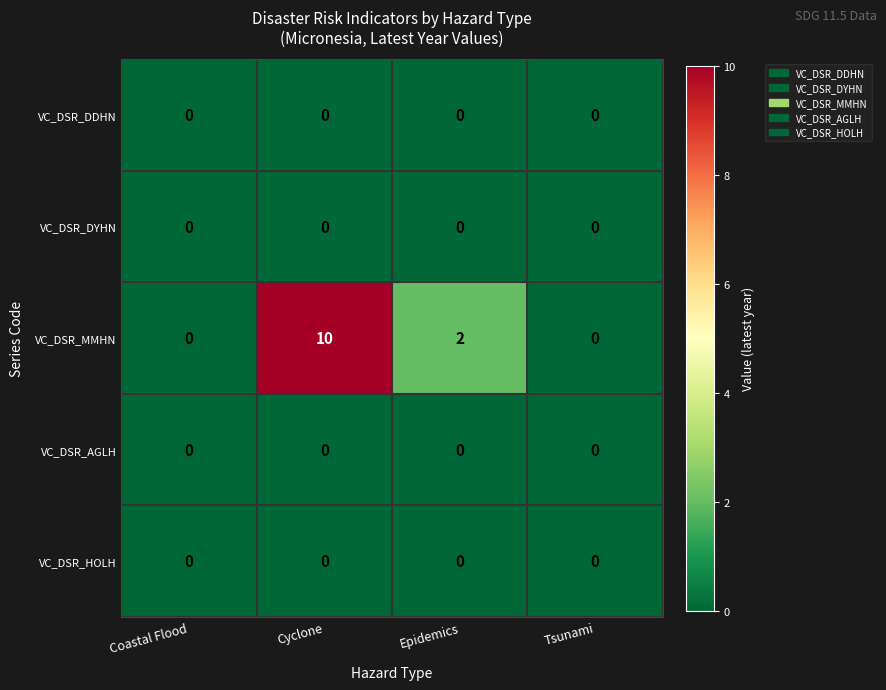

The value of VC_DSR_HOLH at Epidemics is 0. True or false?

True